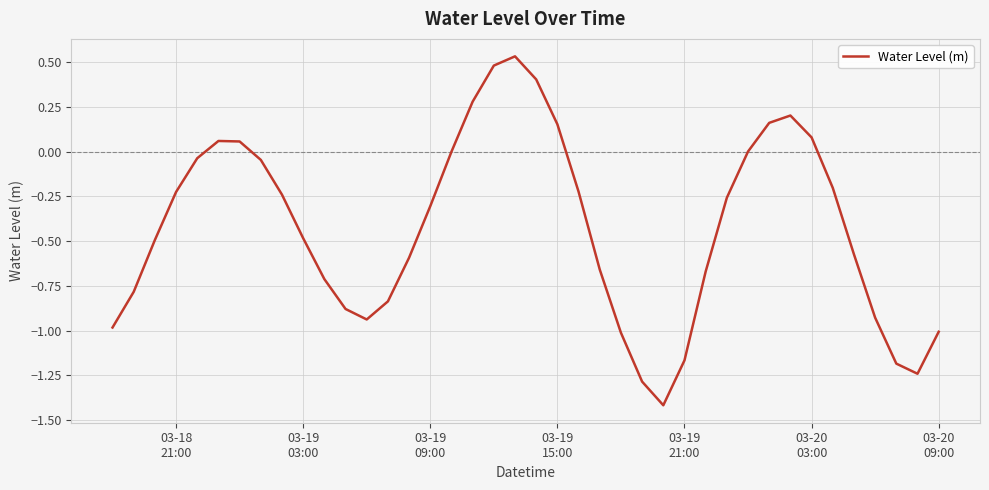

What is the smallest value displayed?

-1.4